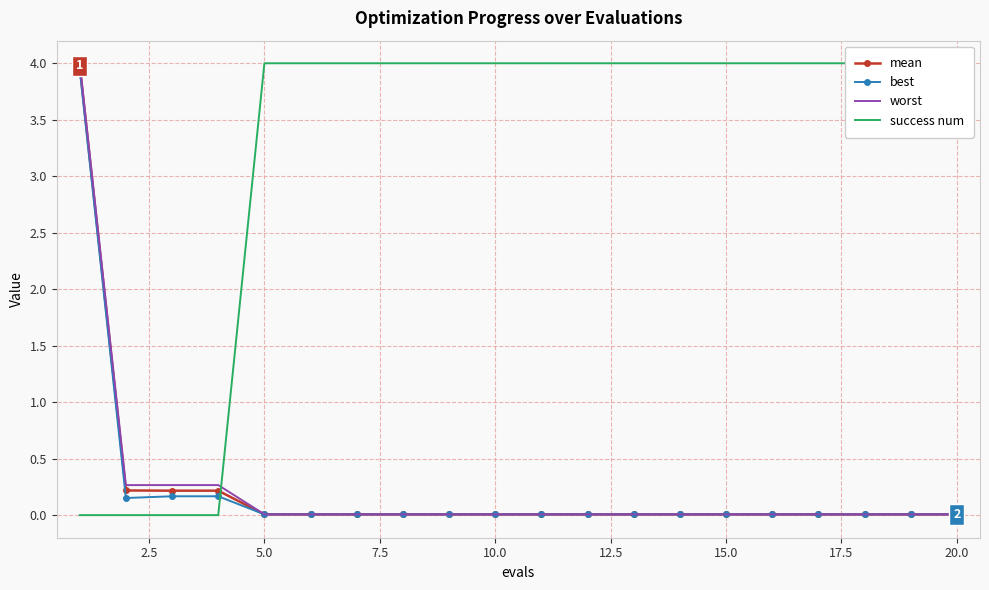

The value of success num at 0.0 is 1.4. True or false?

False